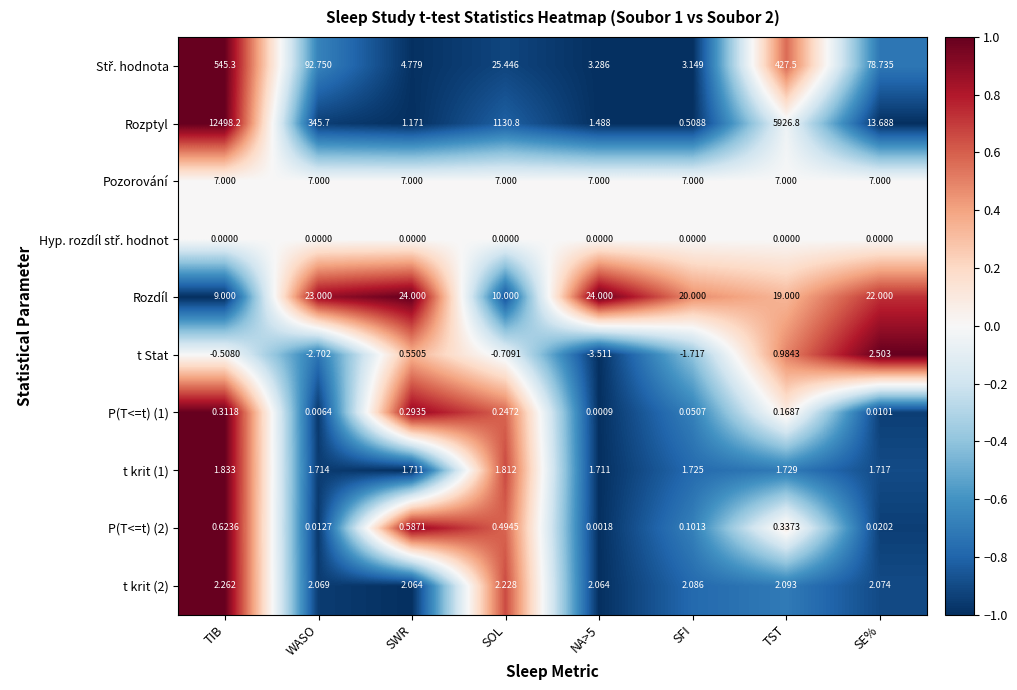

Which category has the lowest value in the Rozdíl series?

TIB